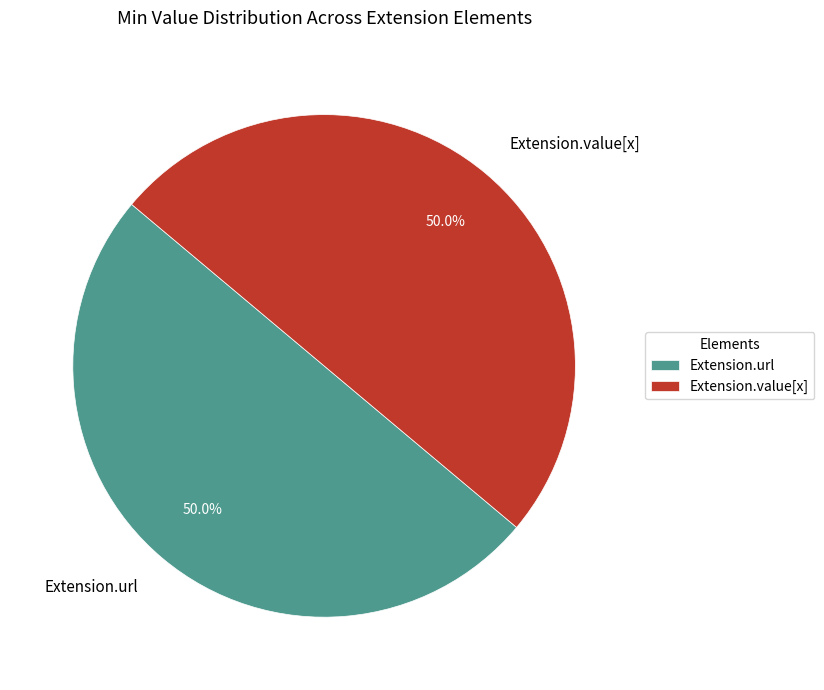

Approximately how many times larger is the value at Extension.url compared to Extension.value[x]?

1.0